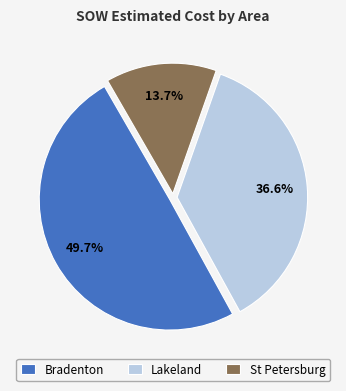

What is the ratio of the value at Lakeland to the value at St Petersburg?

2.7